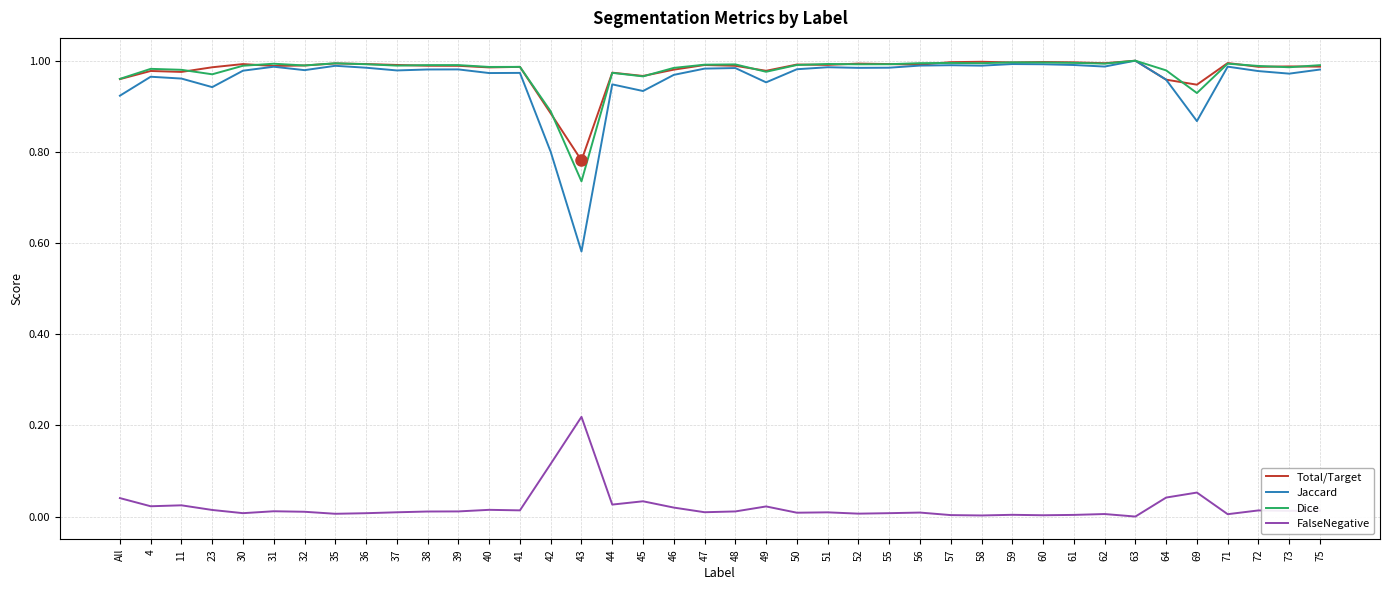

True or false: FalseNegative and Jaccard intersect in this chart.

False